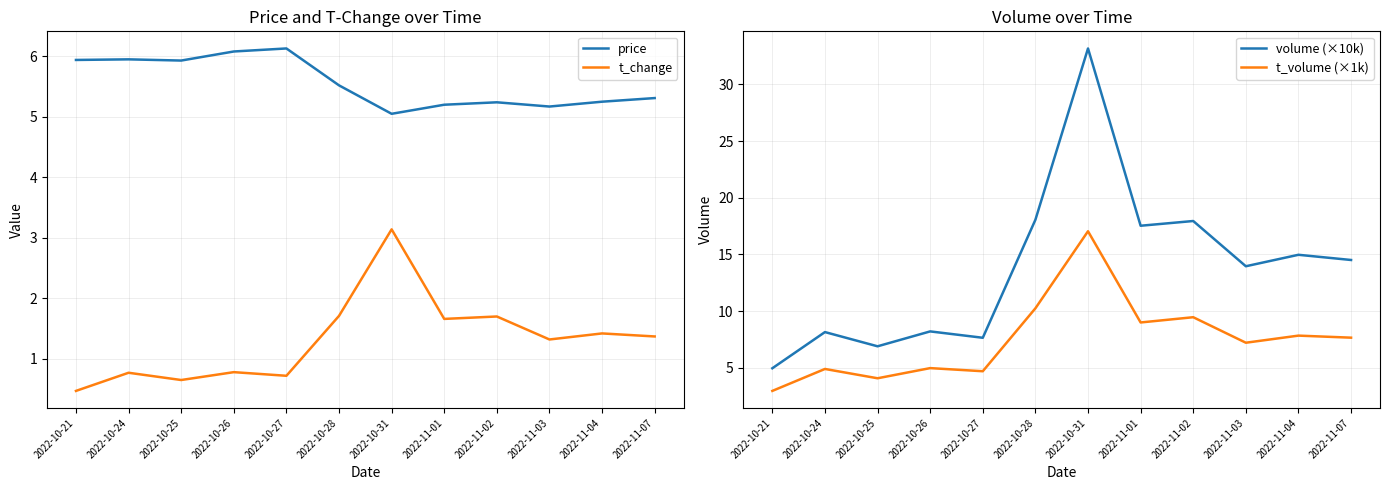

What is the total value across all series at 2022-11-01?

33.4